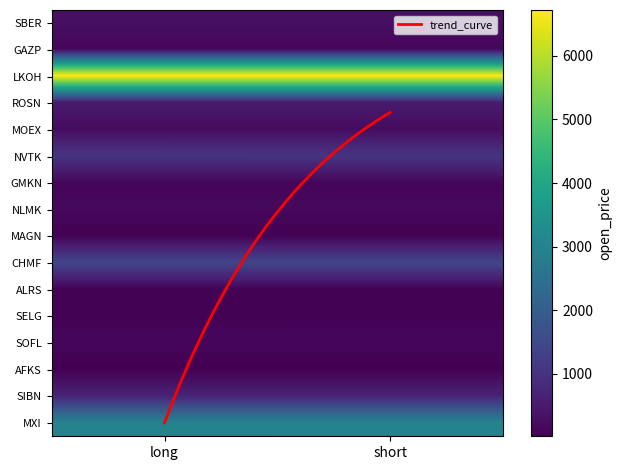

The MOEX series shows 346.9 at long. True or false?

False